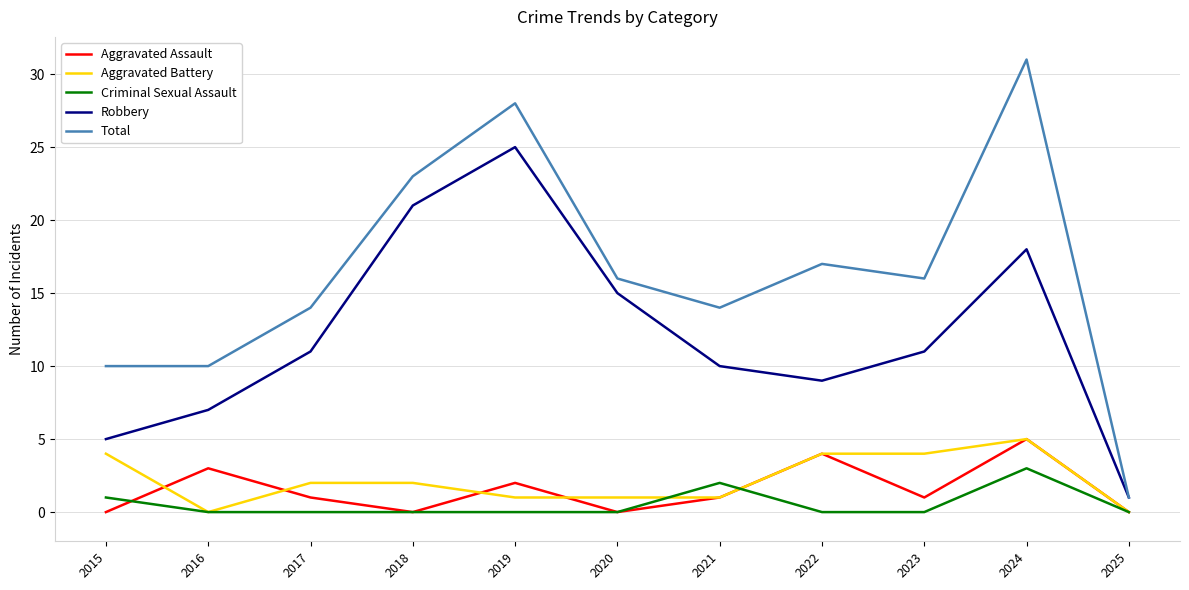

Reading right to left, what are all the values shown in this chart?

Aggravated Assault: 0	5	1	4	1	0	2	0	1	3	0
Aggravated Battery: 0	5	4	4	1	1	1	2	2	0	4
Criminal Sexual Assault: 0	3	0	0	2	0	0	0	0	0	1
Robbery: 1	18	11	9	10	15	25	21	11	7	5
Total: 1	31	16	17	14	16	28	23	14	10	10